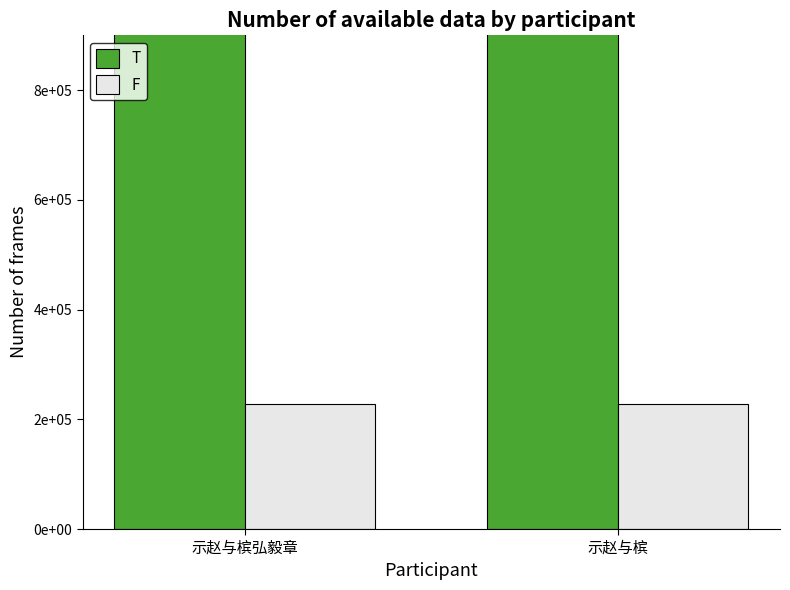

Reading left to right, list all the values displayed in this chart.

T: 示赵与槟弘毅章=969013	示赵与槟=968977
F: 示赵与槟弘毅章=228117	示赵与槟=228212